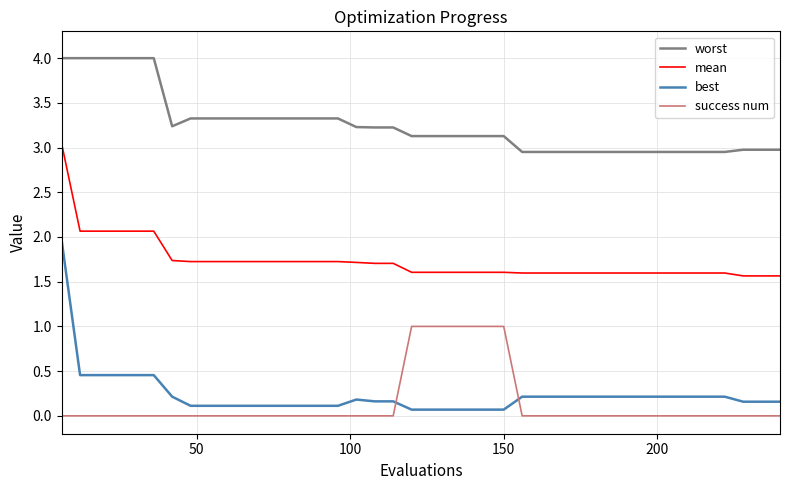

What is the maximum value shown in the chart?

4.0